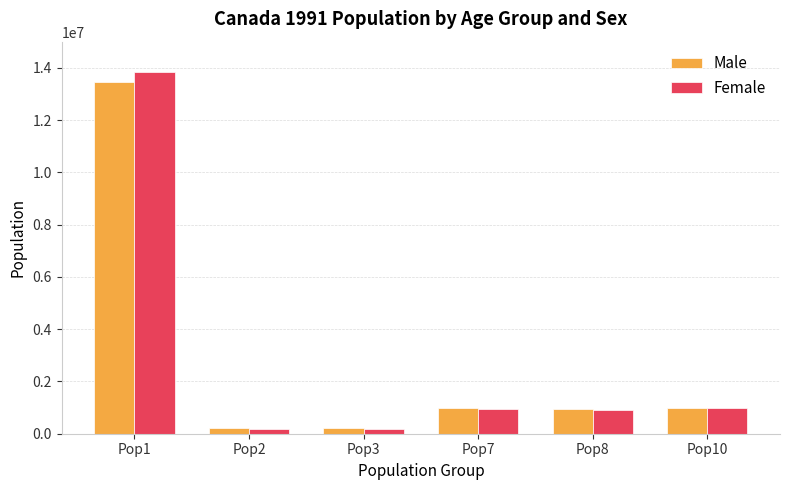

Which series changed the most between Pop1 and Pop3?

Female